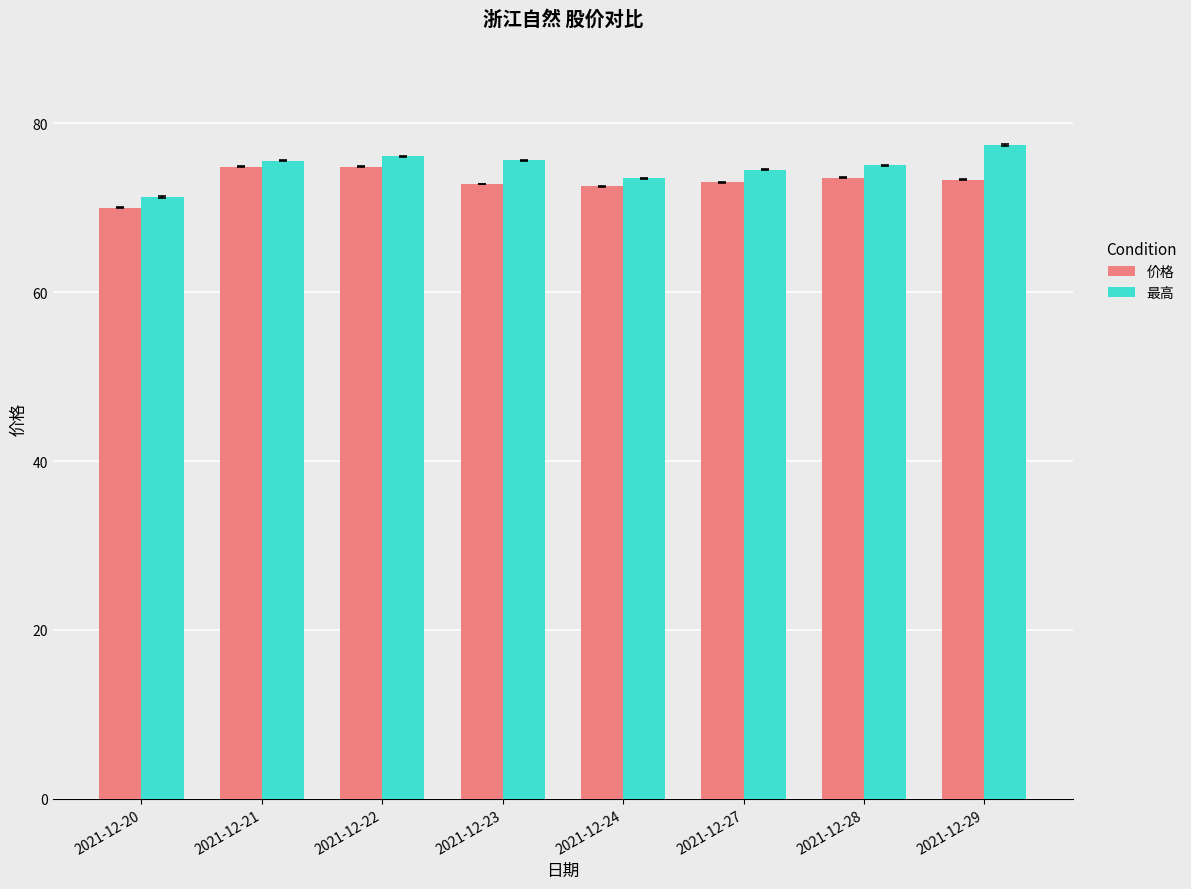

What is the sum of all 最高 values?

598.9